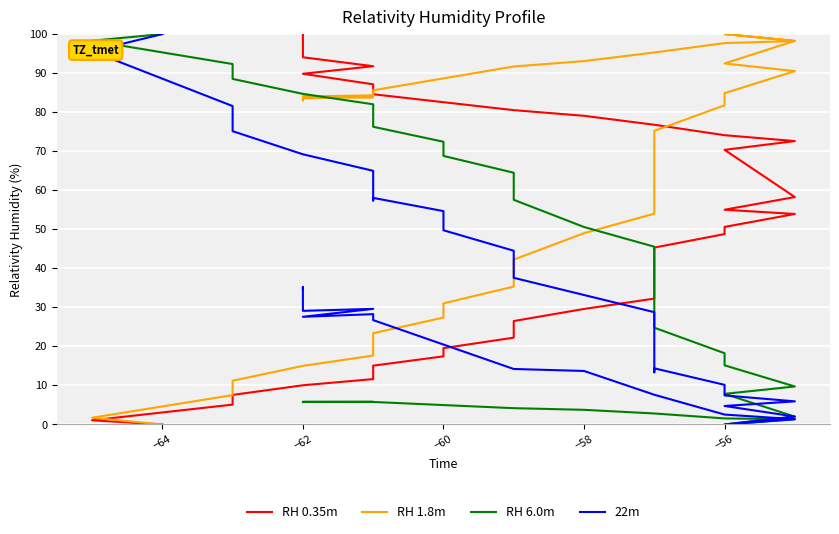

How many series are shown in this chart?

4